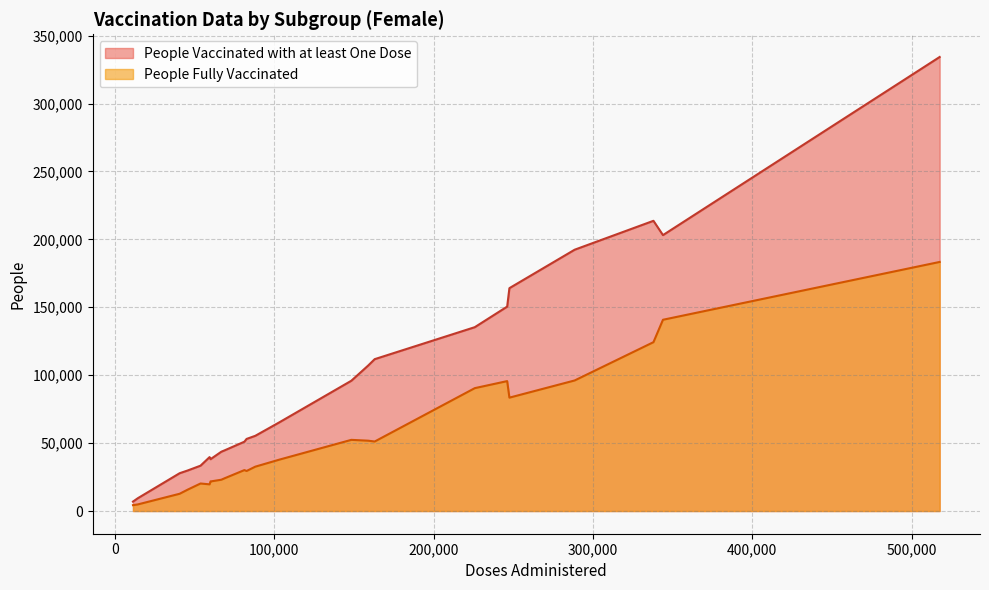

True or false: People Fully Vaccinated and People Vaccinated with at least One Dose intersect in this chart.

False